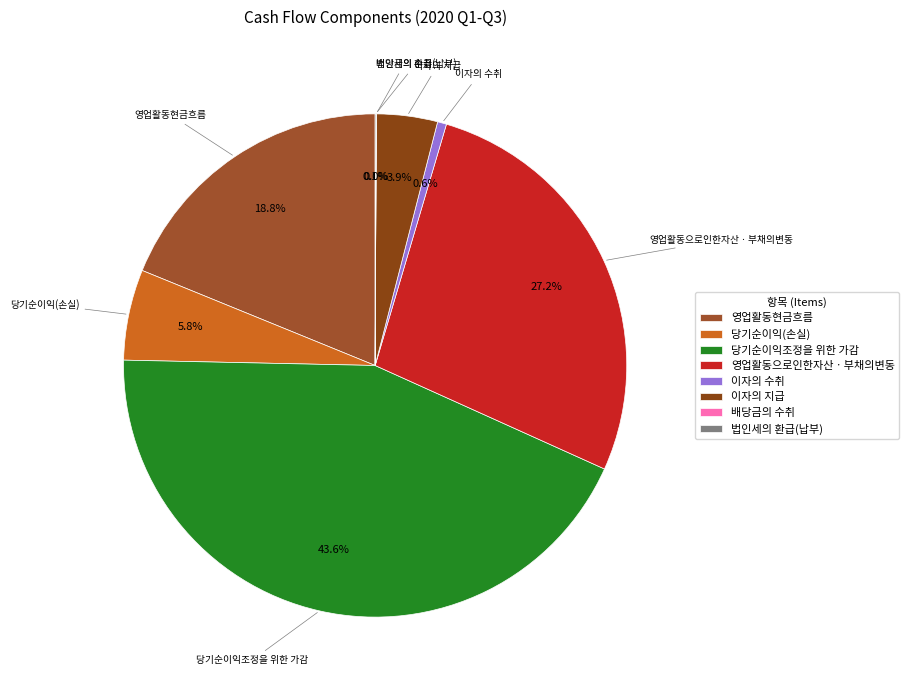

Does any single category account for the majority?

No